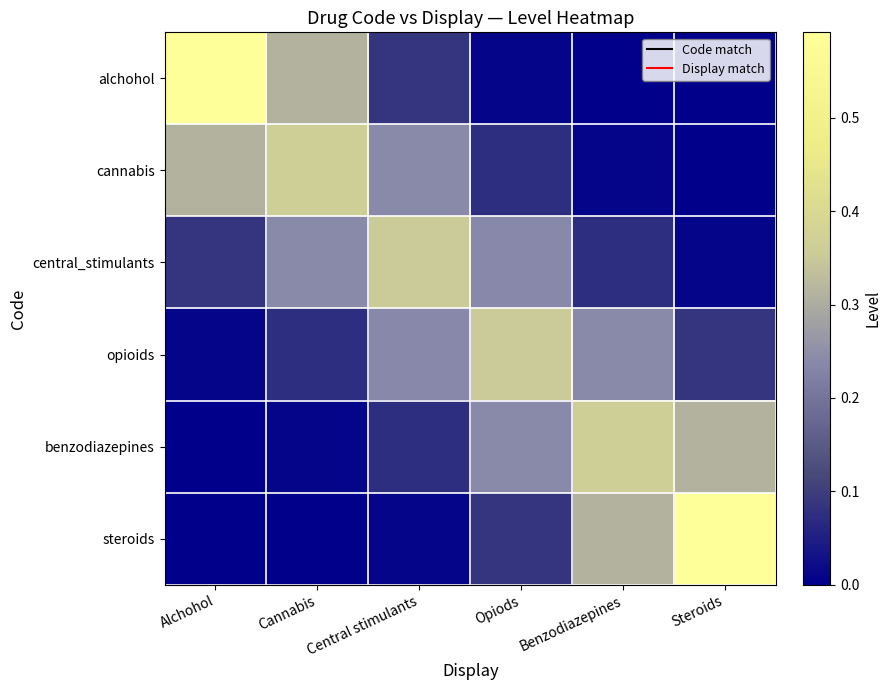

At how many categories does at least one series exceed 0?

6